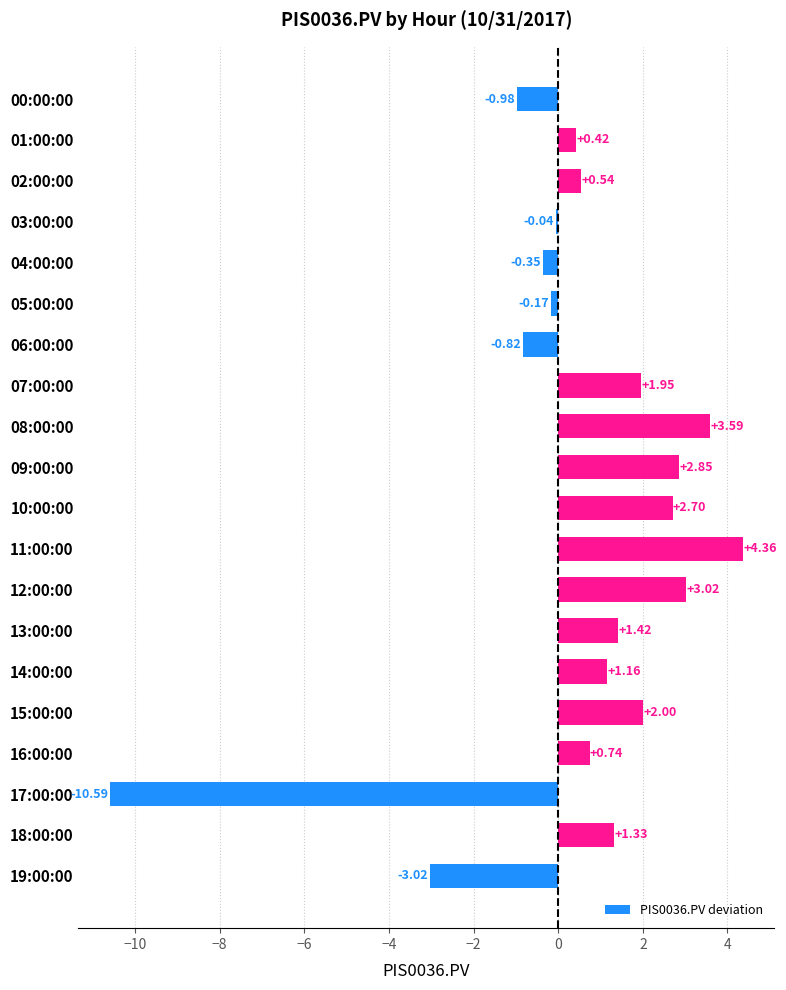

What is the sum of all values?

10.1